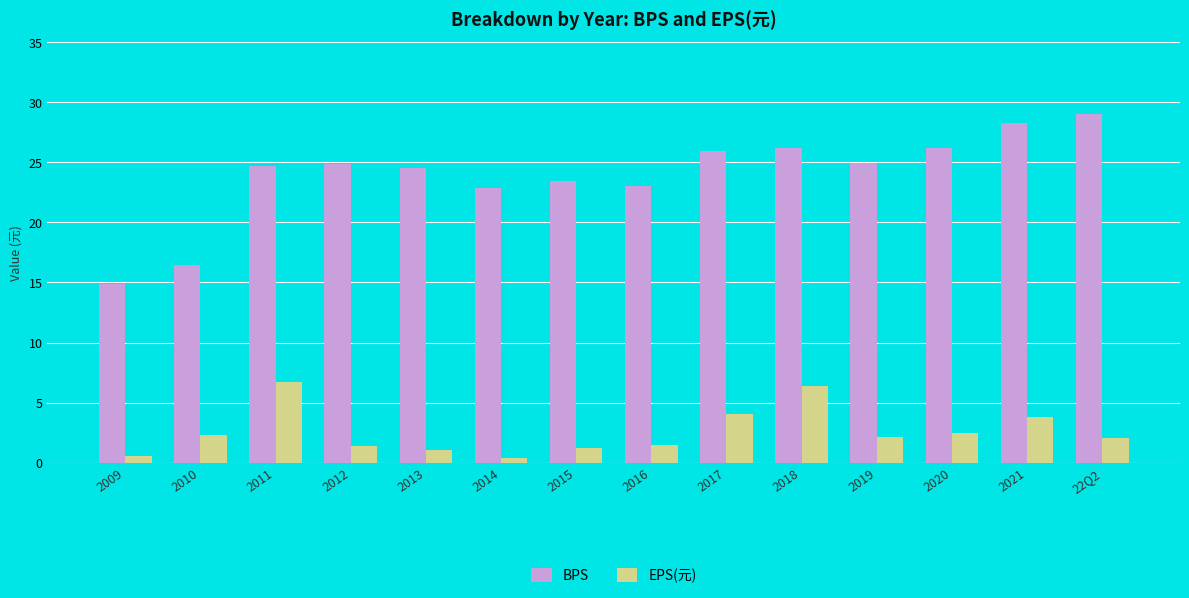

Between 2011 and 2012, which series saw the biggest shift?

EPS(元)